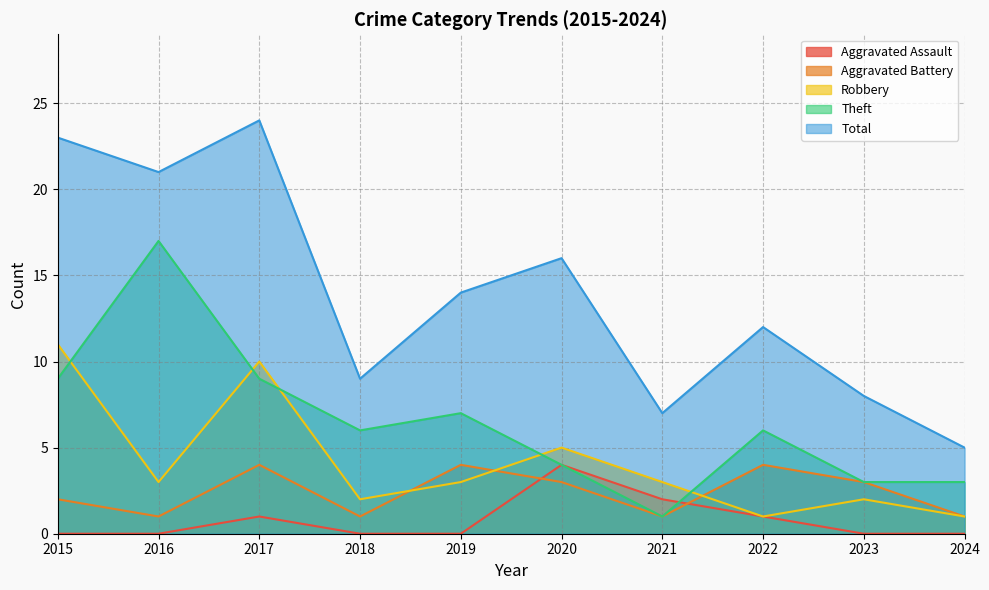

At which label is Aggravated Assault closest to 2?

2021